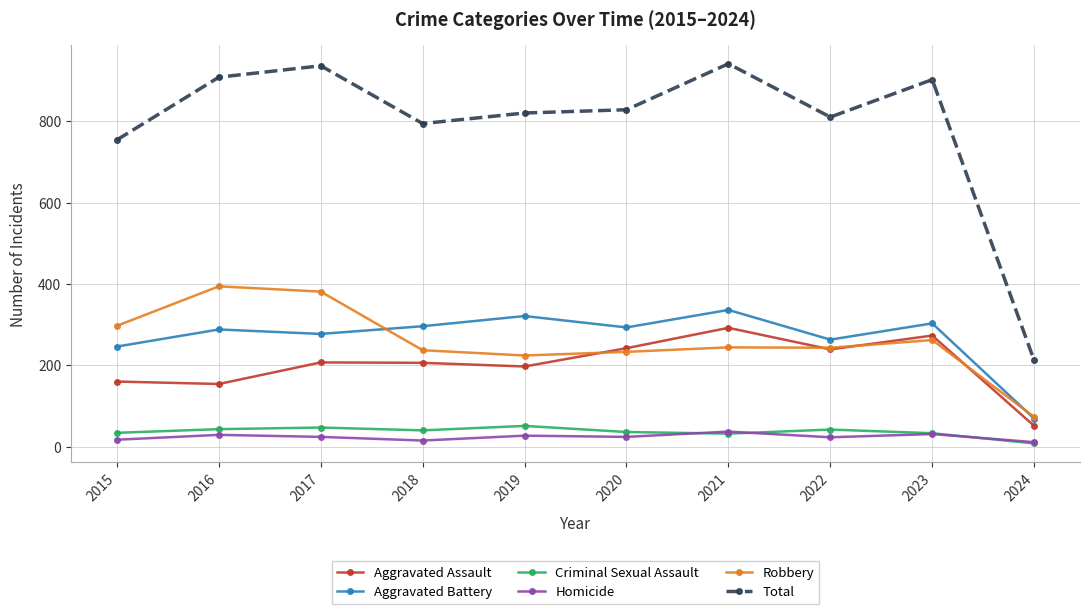

Between 2018 and 2024, which series saw the biggest shift?

Total